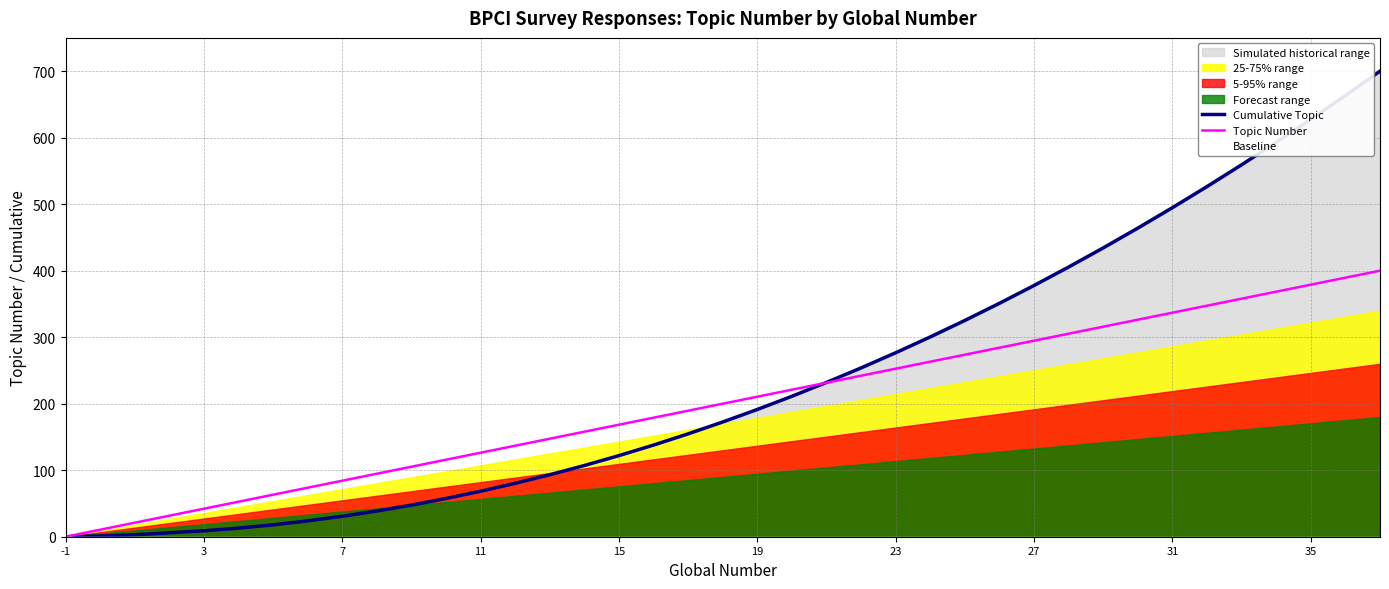

What is the highest value of the Topic Number series?

400.0